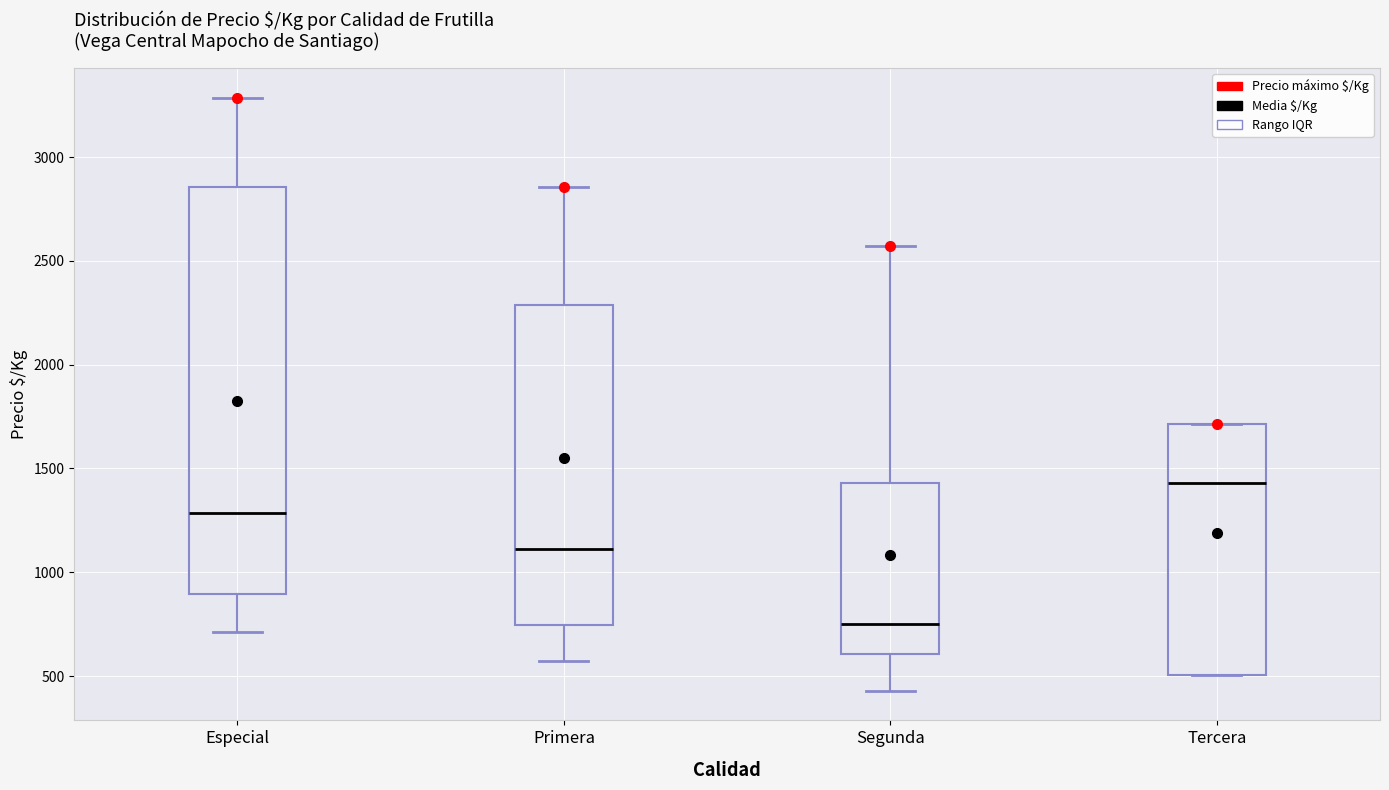

Which box is the tallest, from its lower edge to its upper edge?

Especial